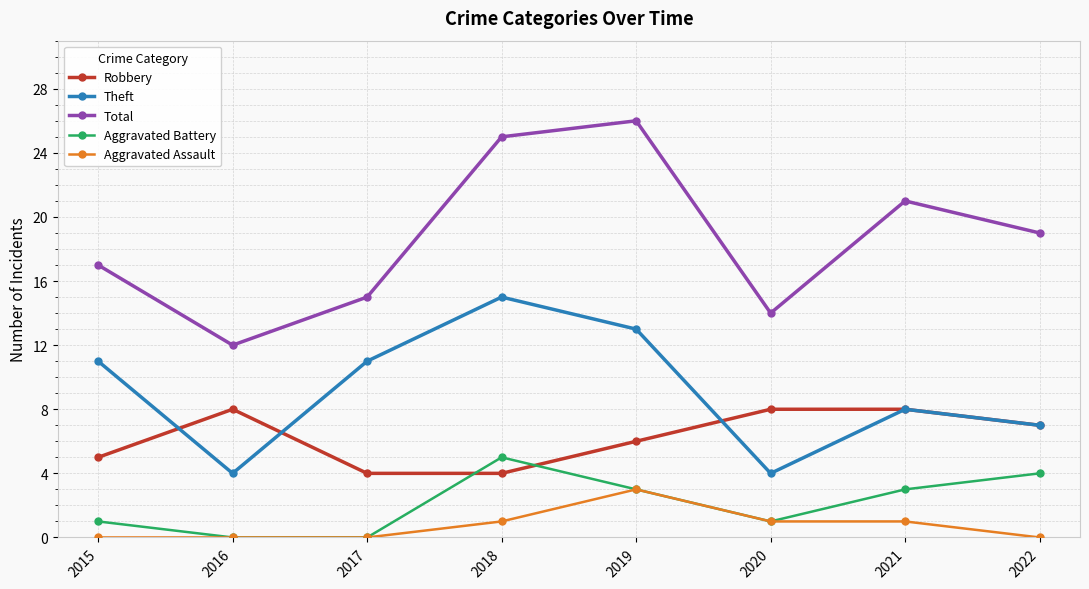

What is the difference between the highest and lowest values at 2018?

24